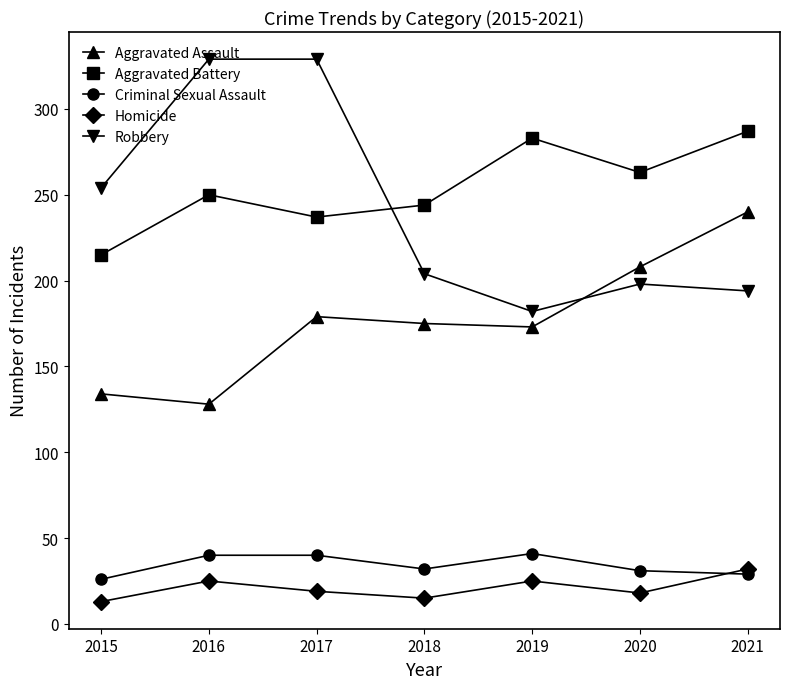

What is the smallest value displayed?

13